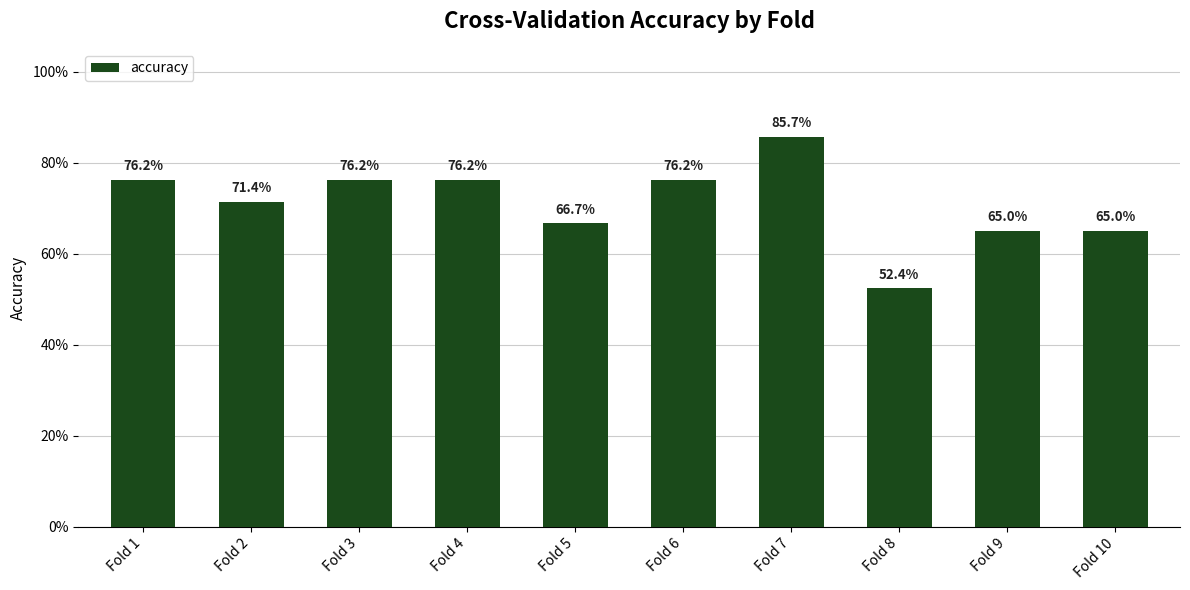

Read the value at Fold 6.

0.8